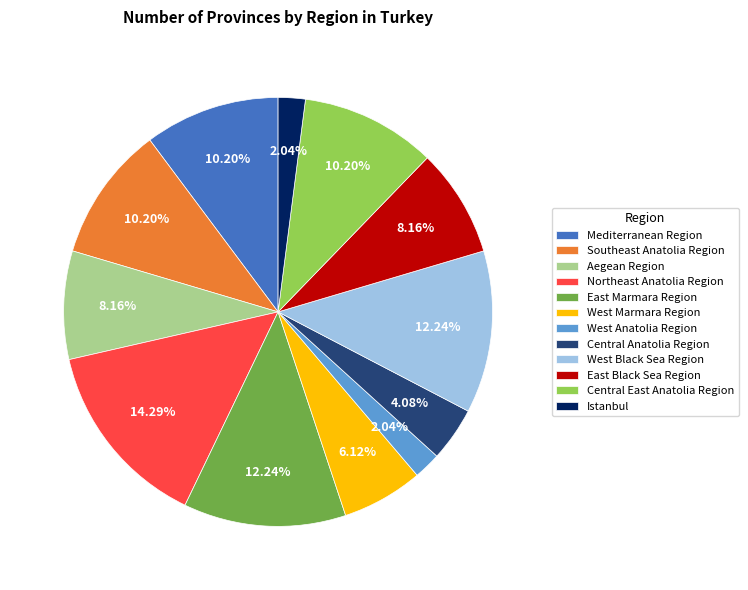

Is there any slice that represents more than half of the pie?

No